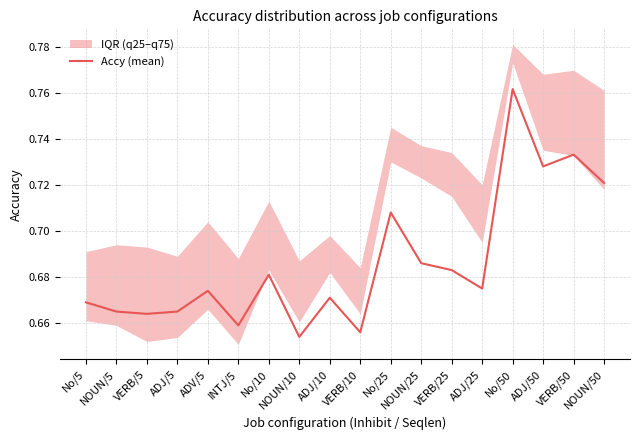

What is the label of the 1st point from the left?

No/5